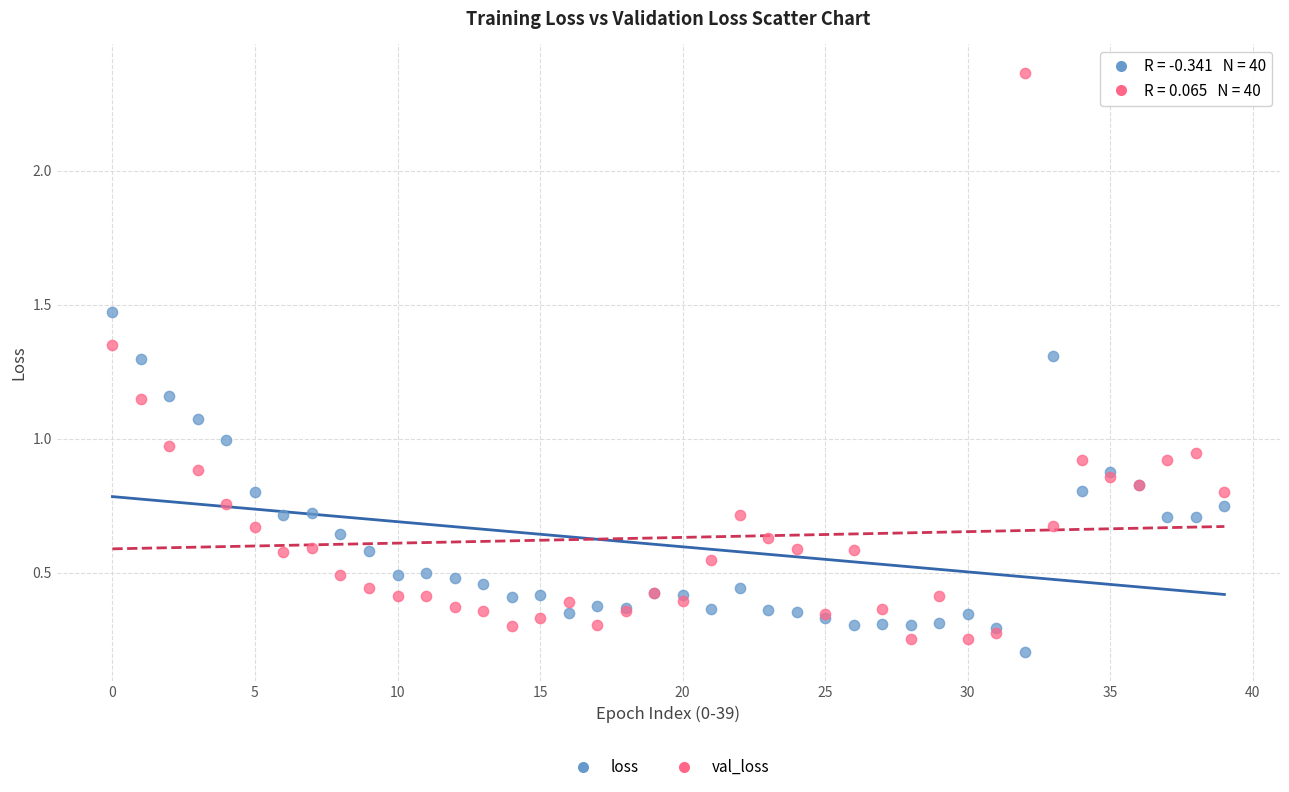

Which series has the widest spread of Y values?

val_loss